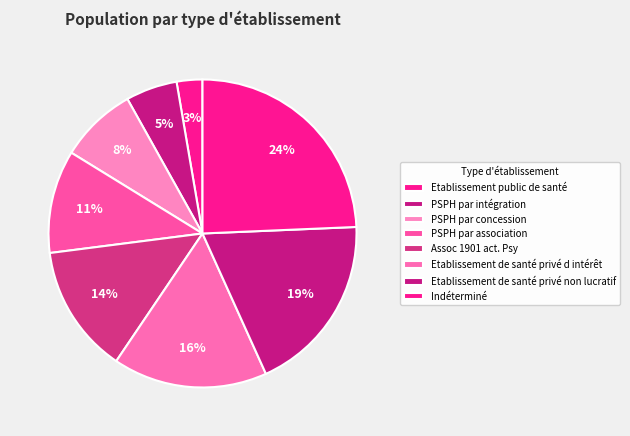

How many segments does this pie chart have?

8